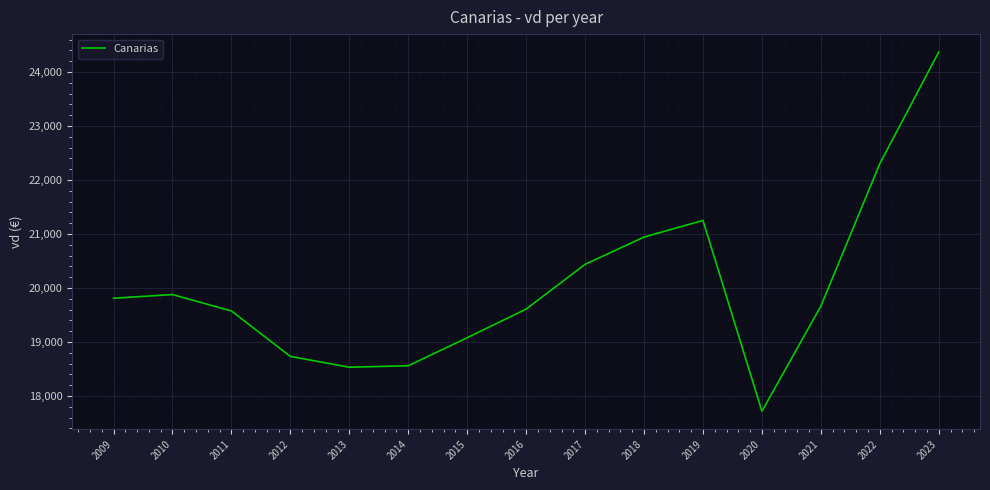

What is the minimum value shown in the chart?

17717.0